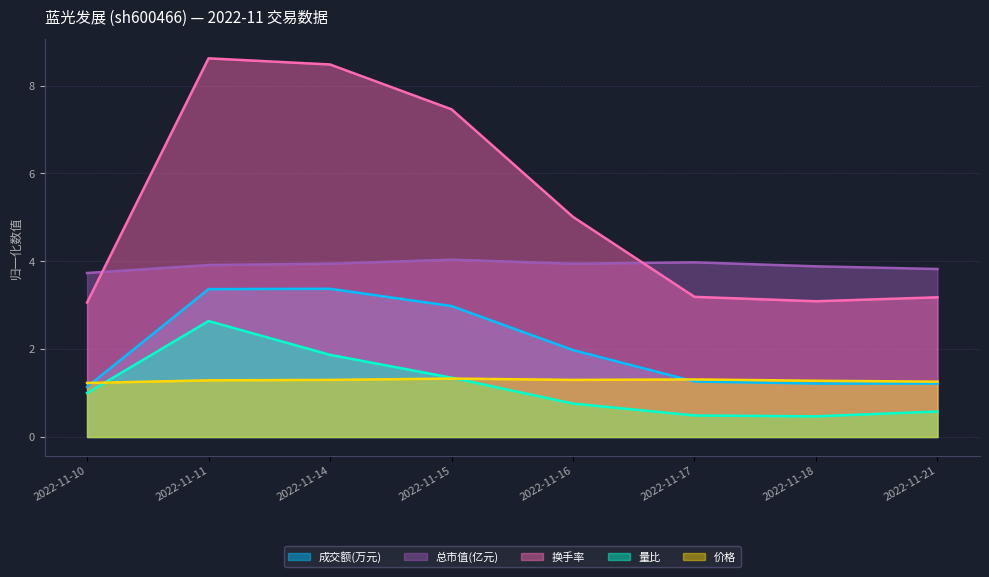

Rank the series by their maximum value, from lowest to highest.

价格, 量比, 成交额(万元), 总市值(亿元), 换手率